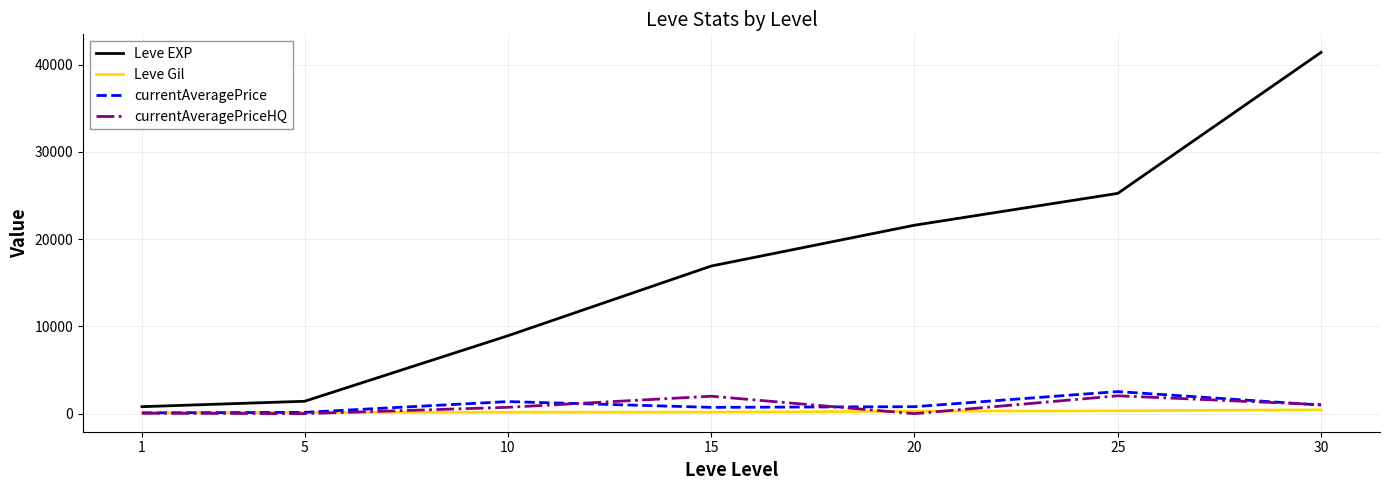

What are all the series names shown in the legend?

Leve EXP, Leve Gil, currentAveragePrice, currentAveragePriceHQ